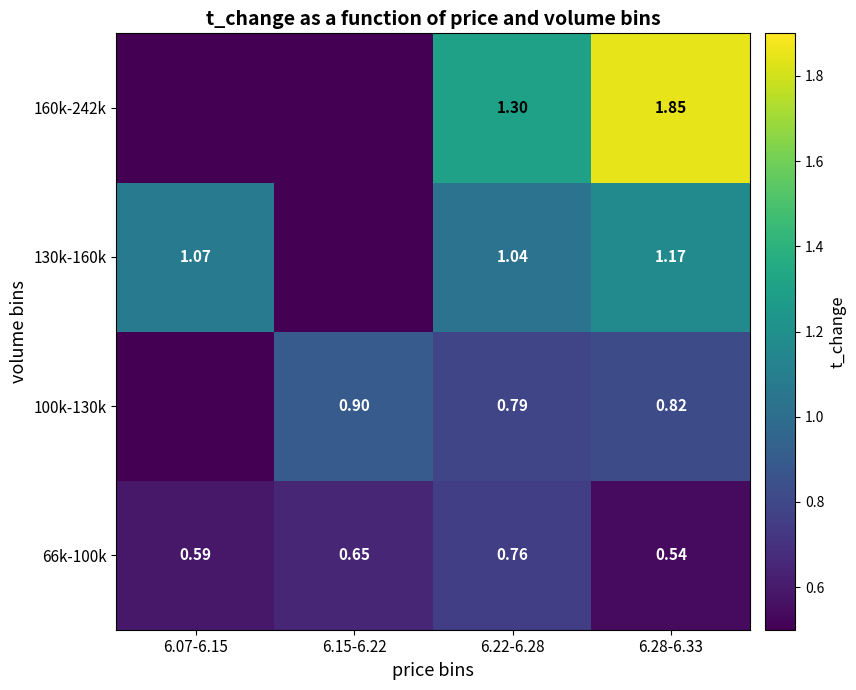

What is the average value of the 66k-100k series?

0.6